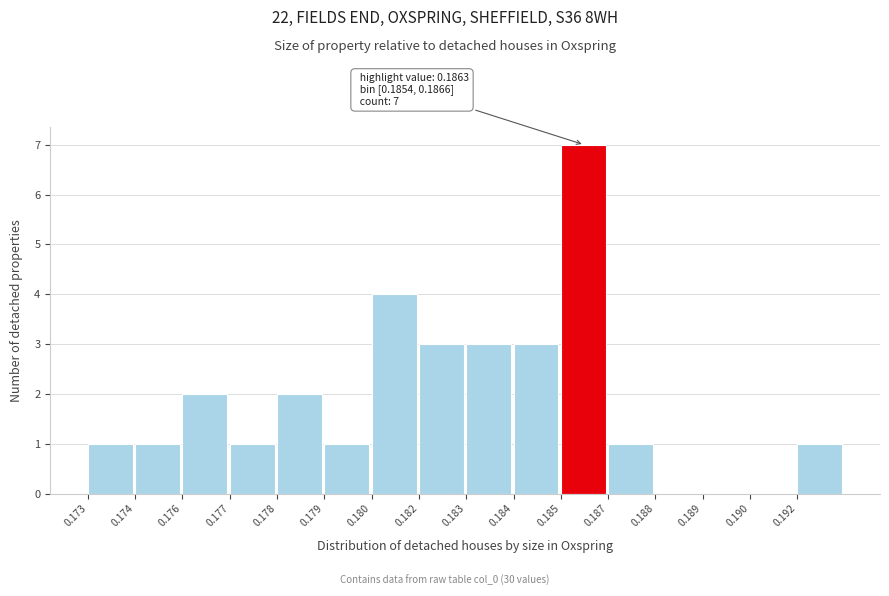

Reading right to left, extract all data points from this chart.

0.192=1	0.190=0	0.189=0	0.188=0	0.187=1	0.185=7	0.184=3	0.183=3	0.182=3	0.180=4	0.179=1	0.178=2	0.177=1	0.176=2	0.174=1	0.173=1